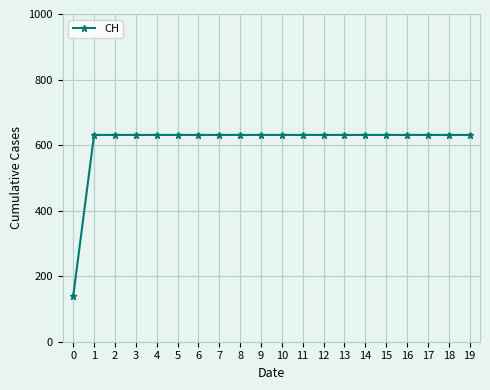

Which has a higher value, 0 or 19?

19